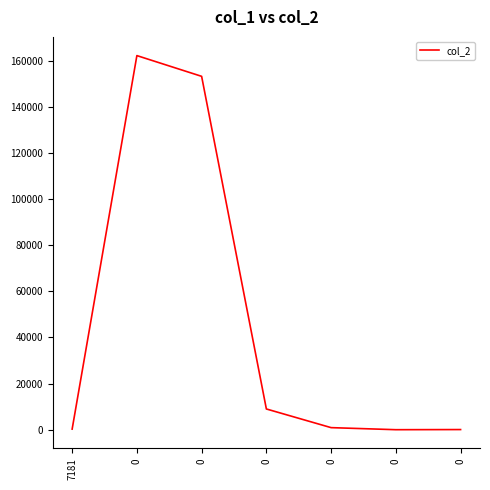

How many interior local peaks (higher than both neighbors) does the data have?

1